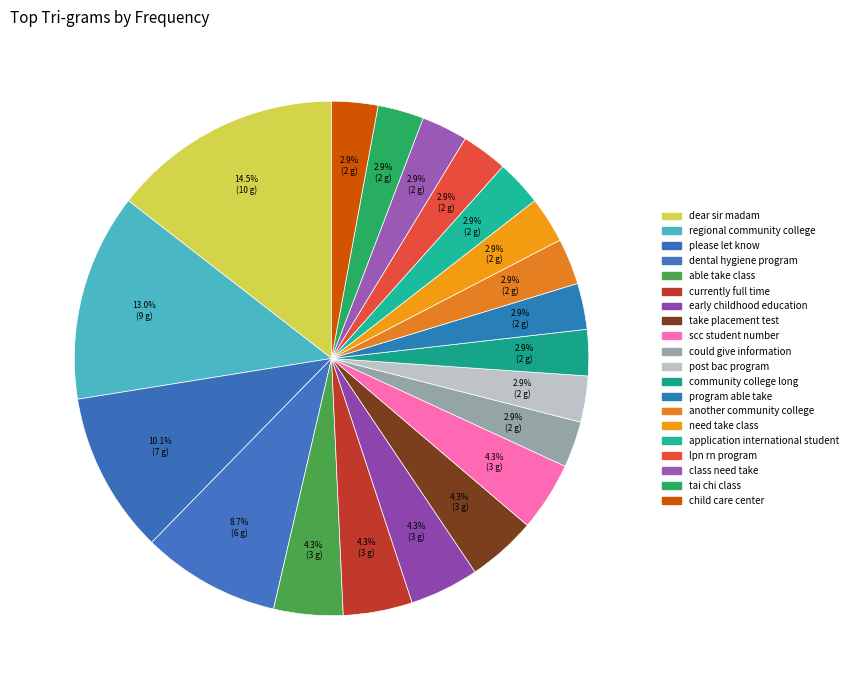

What percentage is the another community college slice, to the nearest percent?

3%